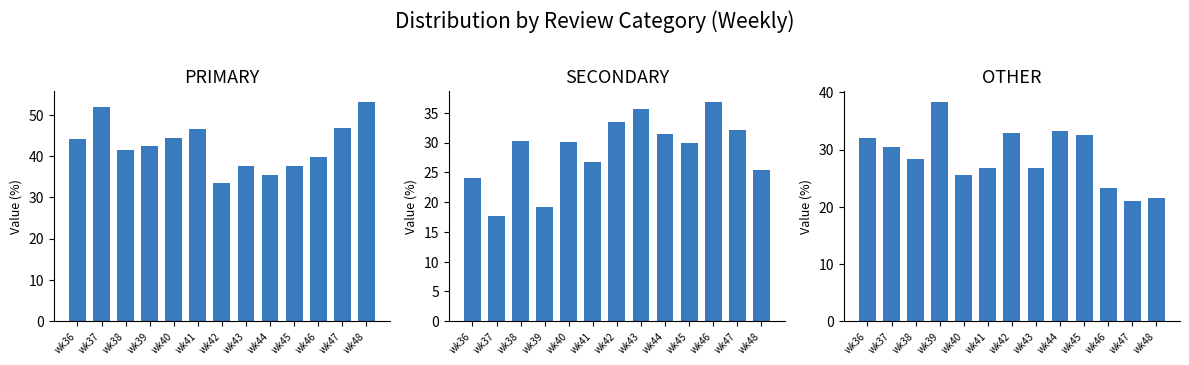

What is the sum of the OTHER values at wk41 and wk37?

57.1